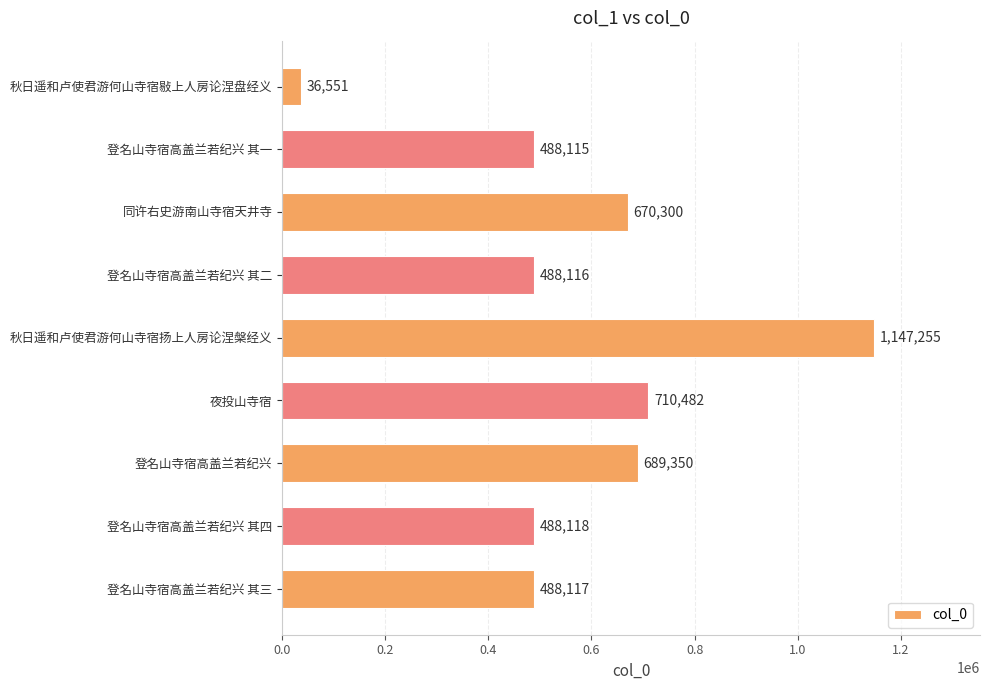

Which label corresponds to the smallest value in the chart?

秋日遥和卢使君游何山寺宿敡上人房论涅盘经义